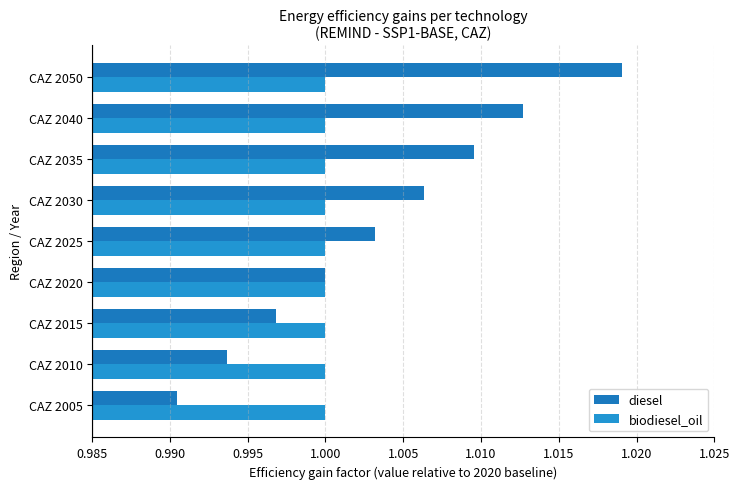

Which series has the largest total across all categories?

diesel